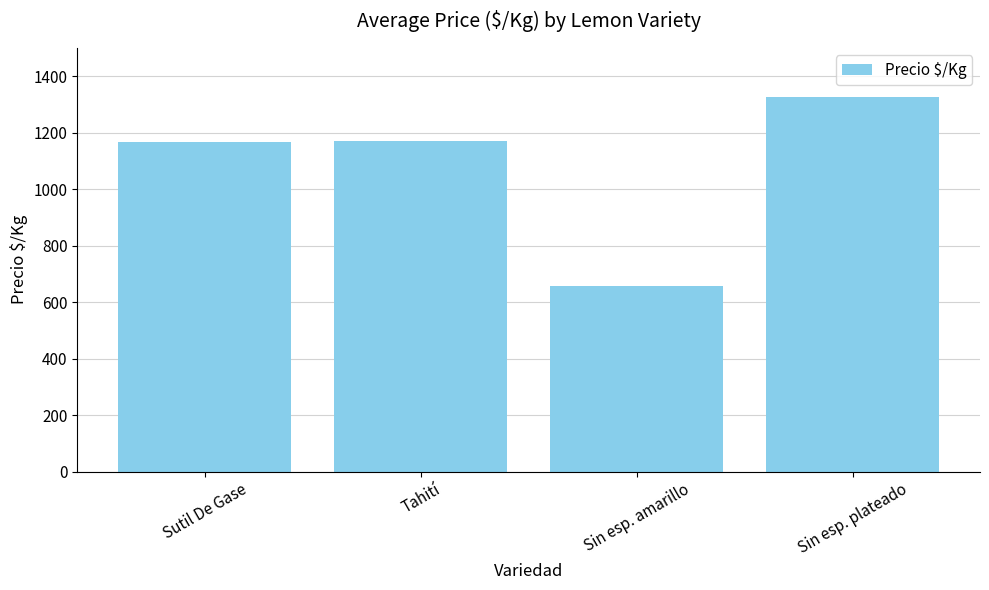

What is the difference between the maximum and minimum values?

666